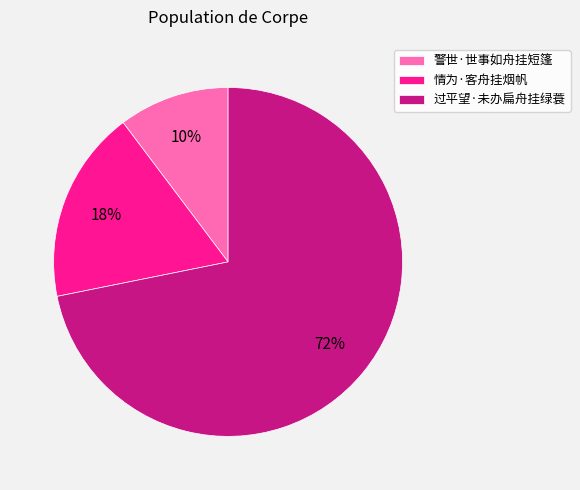

Do 过平望·未办扁舟挂绿蓑 and 警世·世事如舟挂短篷 together represent more than half of the pie?

Yes